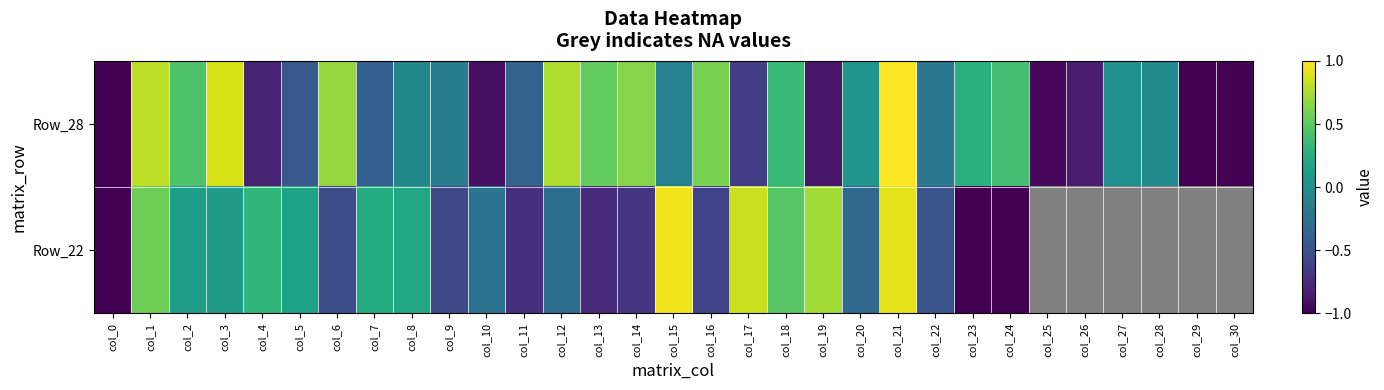

How many data points in Row_28 are above 0?

13